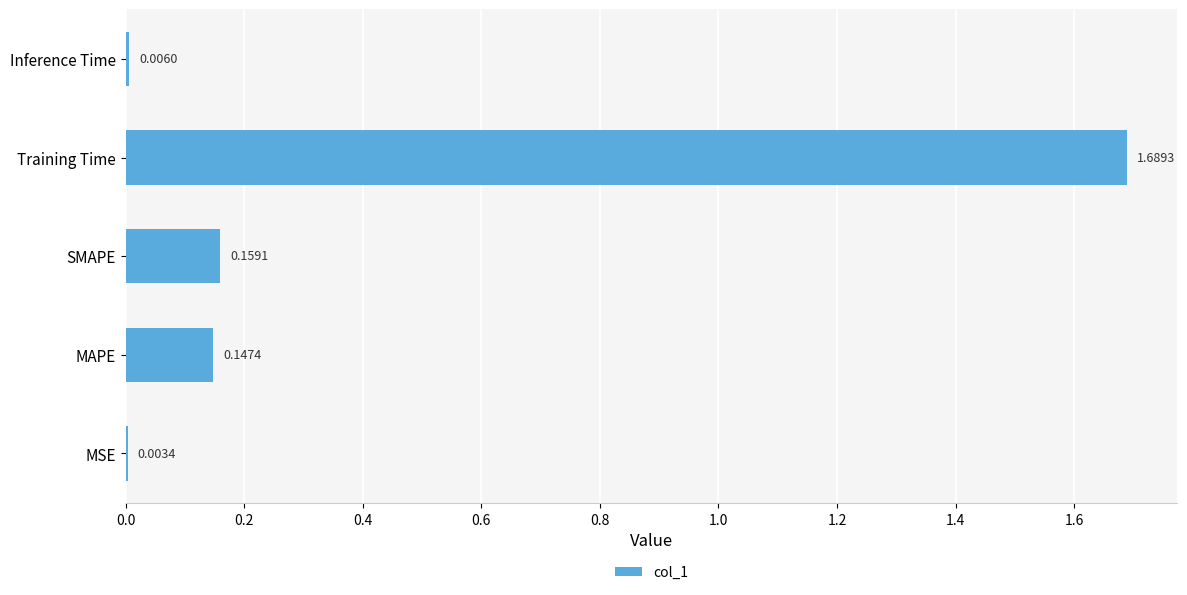

At which label is the value closest to 0?

MSE